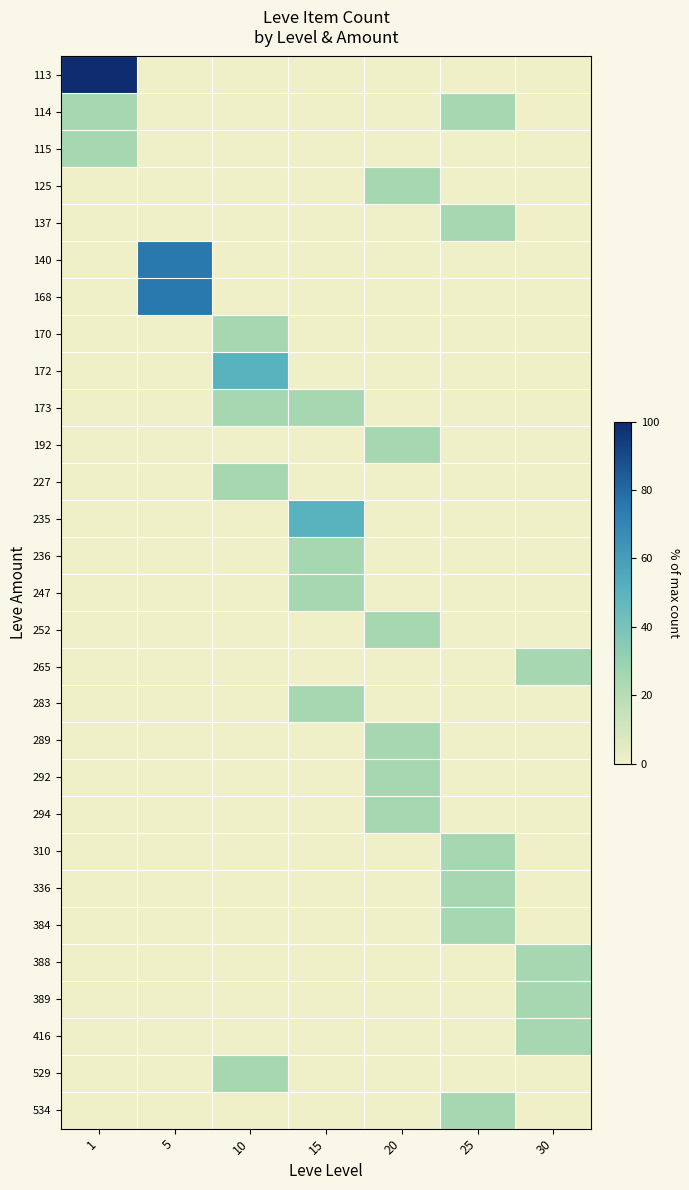

At 5, list the series in order from smallest to largest.

113, 114, 115, 125, 137, 170, 172, 173, 192, 227, 235, 236, 247, 252, 265, 283, 289, 292, 294, 310, 336, 384, 388, 389, 416, 529, 534, 140, 168